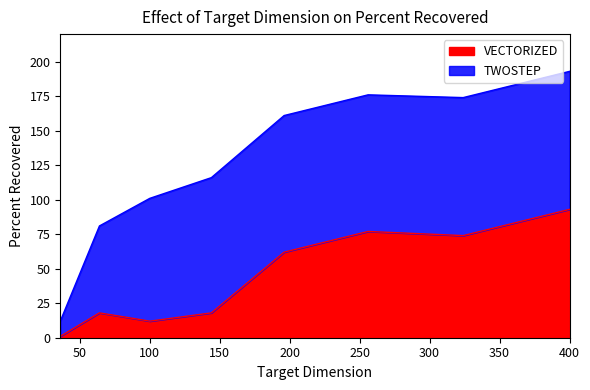

What is the highest value of the VECTORIZED series?

93